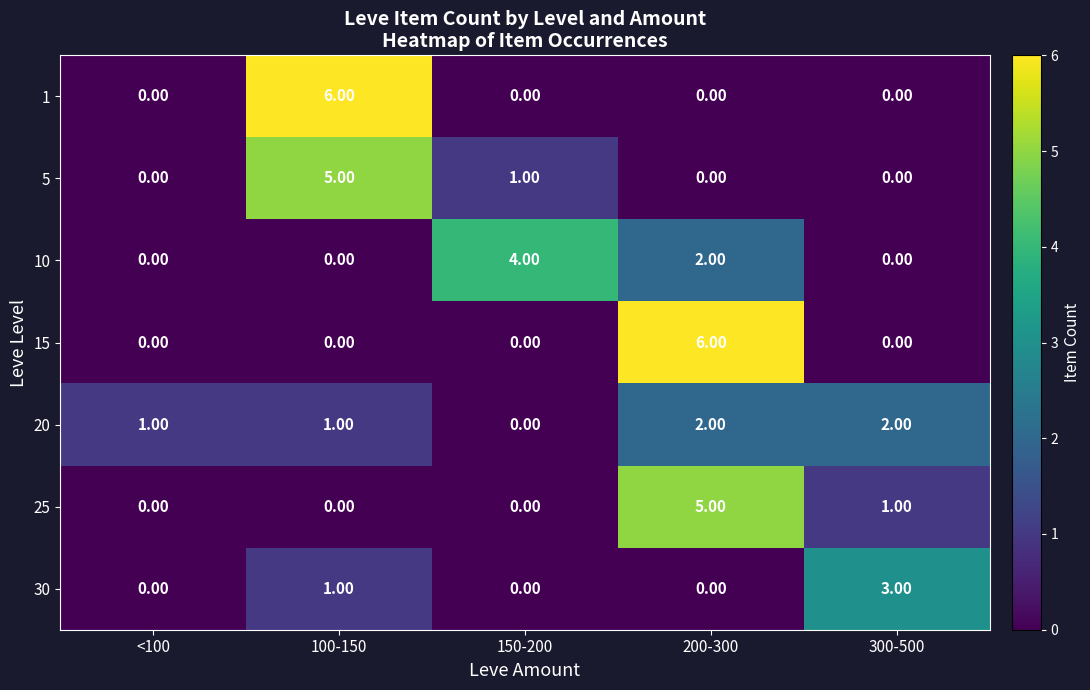

How many distinct data groups are displayed?

7